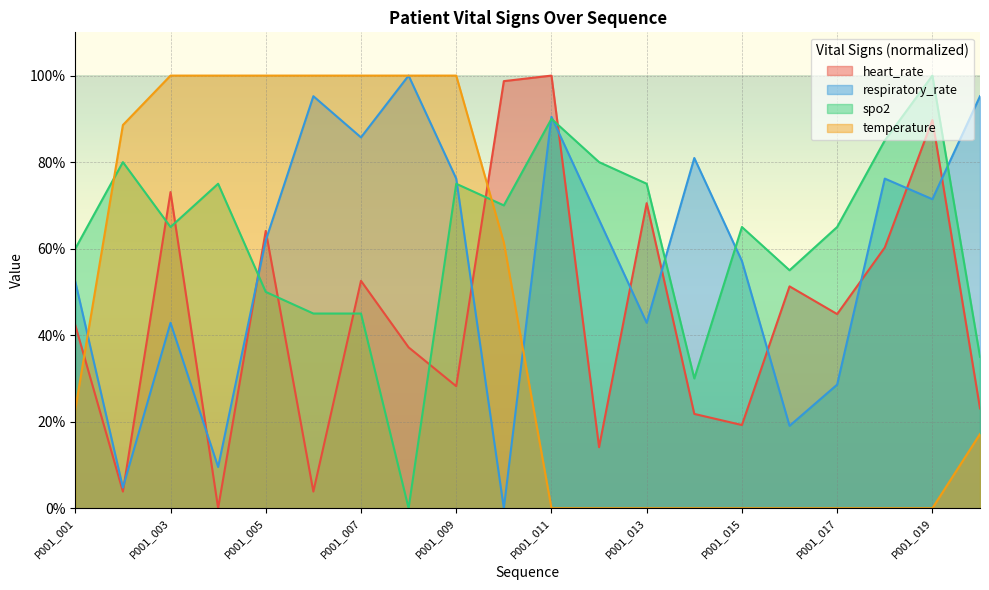

Is it true that temperature equals 56.8 at P001_011?

False